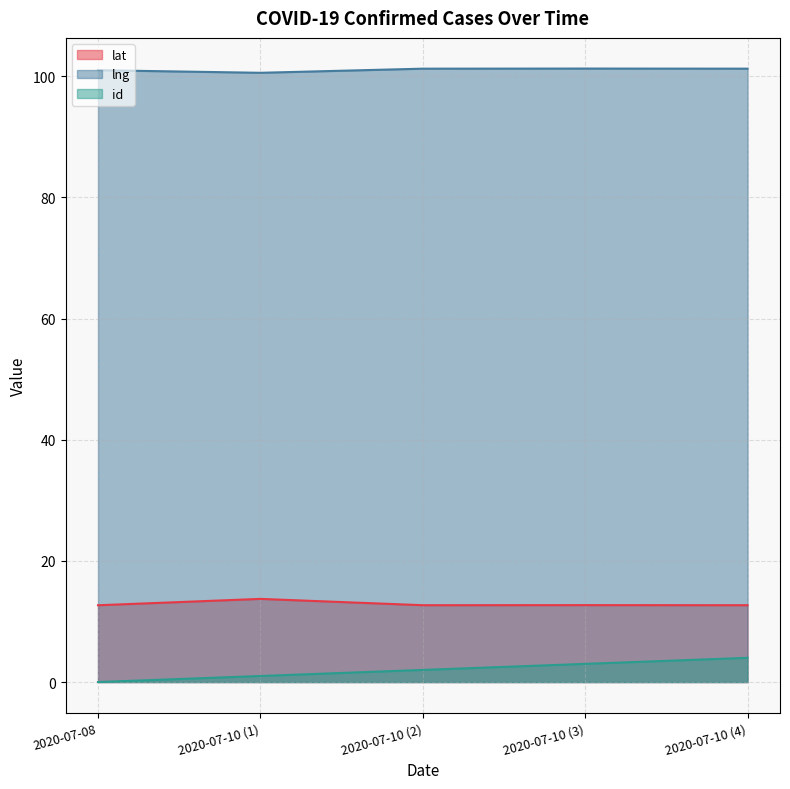

Is the value of lng at 2020-07-08 greater than the value of lat at 2020-07-10 (1)?

Yes